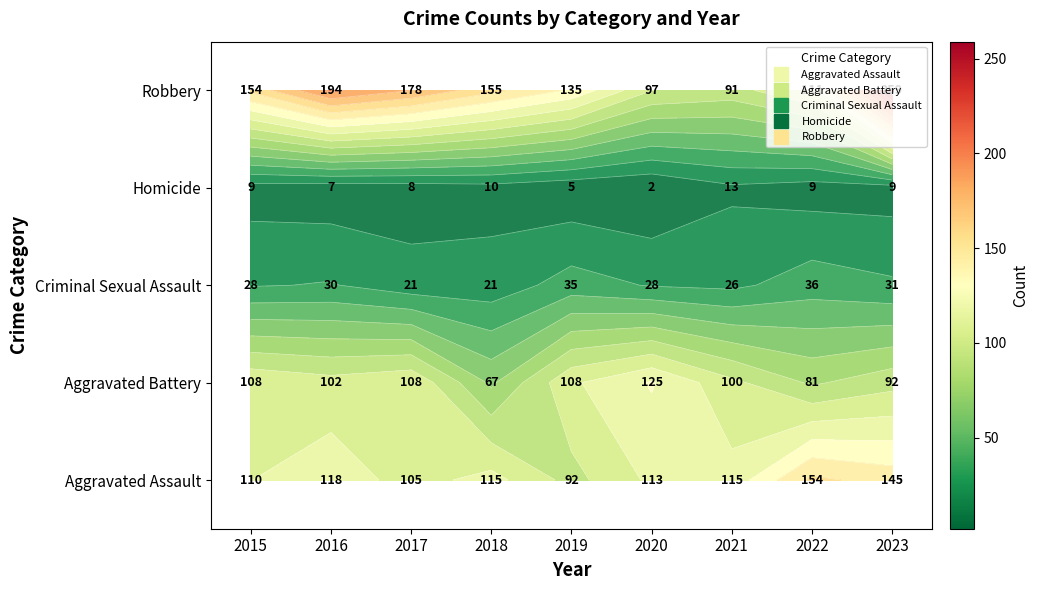

Rank the categories by Robbery value from highest to lowest.

2023, 2016, 2017, 2018, 2015, 2019, 2022, 2020, 2021